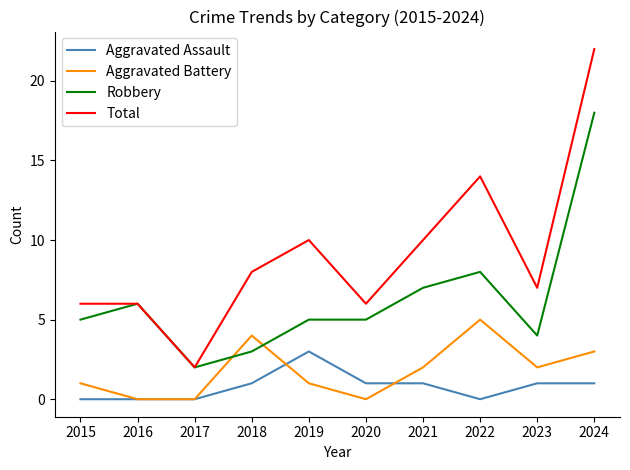

Which series has the widest spread of values?

Total